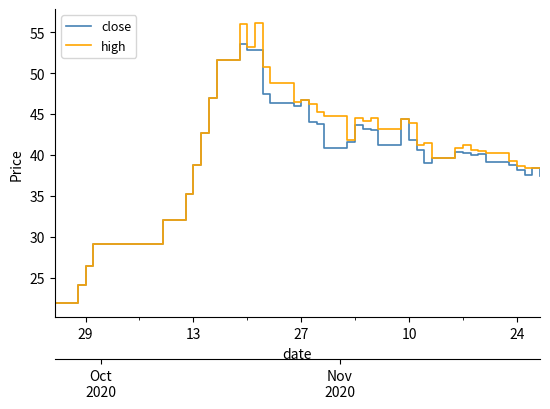

How many interior local peaks does the high series have?

8